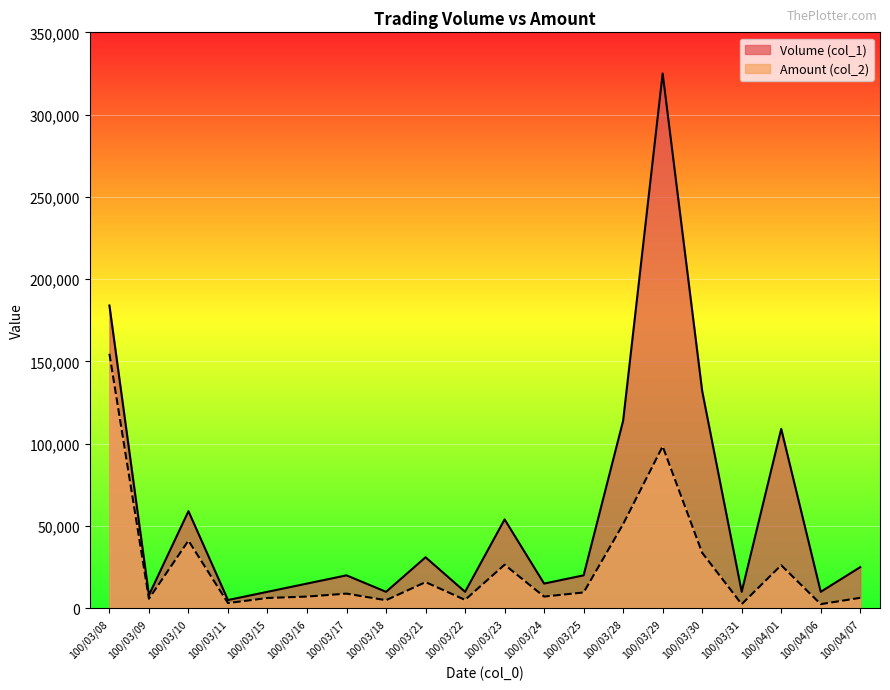

List the labels in order of Volume (col_1) value, smallest first.

100/03/11, 100/03/09, 100/03/15, 100/03/18, 100/03/22, 100/03/31, 100/04/06, 100/03/16, 100/03/24, 100/03/17, 100/03/25, 100/04/07, 100/03/21, 100/03/23, 100/03/10, 100/04/01, 100/03/28, 100/03/30, 100/03/08, 100/03/29